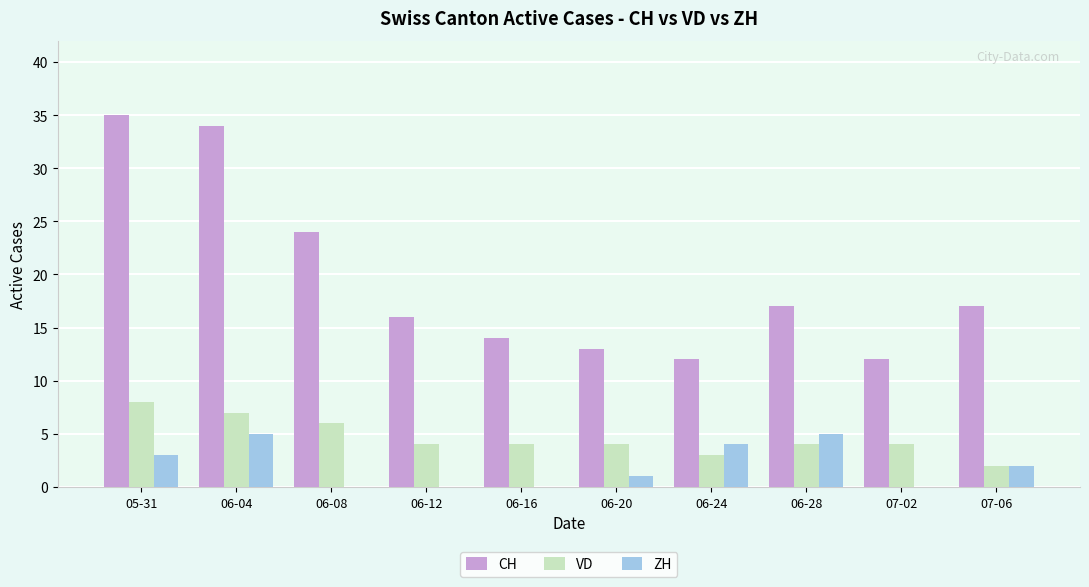

Which series changed the most between 06-04 and 06-12?

CH